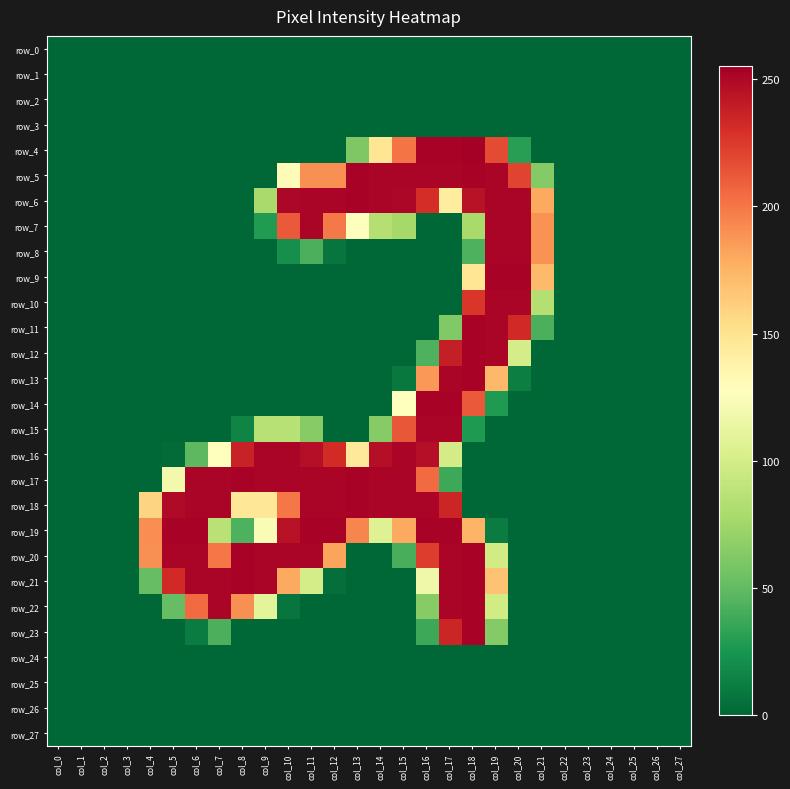

Reading right to left, what are all the values shown in this chart?

row_0: col_27=0	col_26=0	col_25=0	col_24=0	col_23=0	col_22=0	col_21=0	col_20=0	col_19=0	col_18=0	col_17=0	col_16=0	col_15=0	col_14=0	col_13=0	col_12=0	col_11=0	col_10=0	col_9=0	col_8=0	col_7=0	col_6=0	col_5=0	col_4=0	col_3=0	col_2=0	col_1=0	col_0=0
row_1: col_27=0	col_26=0	col_25=0	col_24=0	col_23=0	col_22=0	col_21=0	col_20=0	col_19=0	col_18=0	col_17=0	col_16=0	col_15=0	col_14=0	col_13=0	col_12=0	col_11=0	col_10=0	col_9=0	col_8=0	col_7=0	col_6=0	col_5=0	col_4=0	col_3=0	col_2=0	col_1=0	col_0=0
row_2: col_27=0	col_26=0	col_25=0	col_24=0	col_23=0	col_22=0	col_21=0	col_20=0	col_19=0	col_18=0	col_17=0	col_16=0	col_15=0	col_14=0	col_13=0	col_12=0	col_11=0	col_10=0	col_9=0	col_8=0	col_7=0	col_6=0	col_5=0	col_4=0	col_3=0	col_2=0	col_1=0	col_0=0
row_3: col_27=0	col_26=0	col_25=0	col_24=0	col_23=0	col_22=0	col_21=0	col_20=0	col_19=0	col_18=0	col_17=0	col_16=0	col_15=0	col_14=0	col_13=0	col_12=0	col_11=0	col_10=0	col_9=0	col_8=0	col_7=0	col_6=0	col_5=0	col_4=0	col_3=0	col_2=0	col_1=0	col_0=0
row_4: col_27=0	col_26=0	col_25=0	col_24=0	col_23=0	col_22=0	col_21=0	col_20=30	col_19=218	col_18=255	col_17=253	col_16=253	col_15=201	col_14=148	col_13=61	col_12=0	col_11=0	col_10=0	col_9=0	col_8=0	col_7=0	col_6=0	col_5=0	col_4=0	col_3=0	col_2=0	col_1=0	col_0=0
row_5: col_27=0	col_26=0	col_25=0	col_24=0	col_23=0	col_22=0	col_21=63	col_20=221	col_19=252	col_18=253	col_17=252	col_16=252	col_15=252	col_14=252	col_13=253	col_12=190	col_11=190	col_10=131	col_9=0	col_8=0	col_7=0	col_6=0	col_5=0	col_4=0	col_3=0	col_2=0	col_1=0	col_0=0
row_6: col_27=0	col_26=0	col_25=0	col_24=0	col_23=0	col_22=0	col_21=180	col_20=252	col_19=252	col_18=245	col_17=143	col_16=231	col_15=251	col_14=252	col_13=253	col_12=252	col_11=252	col_10=251	col_9=78	col_8=0	col_7=0	col_6=0	col_5=0	col_4=0	col_3=0	col_2=0	col_1=0	col_0=0
row_7: col_27=0	col_26=0	col_25=0	col_24=0	col_23=0	col_22=0	col_21=189	col_20=252	col_19=252	col_18=78	col_17=0	col_16=0	col_15=77	col_14=84	col_13=128	col_12=199	col_11=252	col_10=212	col_9=28	col_8=0	col_7=0	col_6=0	col_5=0	col_4=0	col_3=0	col_2=0	col_1=0	col_0=0
row_8: col_27=0	col_26=0	col_25=0	col_24=0	col_23=0	col_22=0	col_21=189	col_20=252	col_19=252	col_18=43	col_17=0	col_16=0	col_15=0	col_14=0	col_13=0	col_12=7	col_11=42	col_10=21	col_9=0	col_8=0	col_7=0	col_6=0	col_5=0	col_4=0	col_3=0	col_2=0	col_1=0	col_0=0
row_9: col_27=0	col_26=0	col_25=0	col_24=0	col_23=0	col_22=0	col_21=172	col_20=253	col_19=253	col_18=148	col_17=0	col_16=0	col_15=0	col_14=0	col_13=0	col_12=0	col_11=0	col_10=0	col_9=0	col_8=0	col_7=0	col_6=0	col_5=0	col_4=0	col_3=0	col_2=0	col_1=0	col_0=0
row_10: col_27=0	col_26=0	col_25=0	col_24=0	col_23=0	col_22=0	col_21=84	col_20=252	col_19=252	col_18=227	col_17=0	col_16=0	col_15=0	col_14=0	col_13=0	col_12=0	col_11=0	col_10=0	col_9=0	col_8=0	col_7=0	col_6=0	col_5=0	col_4=0	col_3=0	col_2=0	col_1=0	col_0=0
row_11: col_27=0	col_26=0	col_25=0	col_24=0	col_23=0	col_22=0	col_21=42	col_20=233	col_19=252	col_18=253	col_17=62	col_16=0	col_15=0	col_14=0	col_13=0	col_12=0	col_11=0	col_10=0	col_9=0	col_8=0	col_7=0	col_6=0	col_5=0	col_4=0	col_3=0	col_2=0	col_1=0	col_0=0
row_12: col_27=0	col_26=0	col_25=0	col_24=0	col_23=0	col_22=0	col_21=0	col_20=100	col_19=252	col_18=253	col_17=239	col_16=43	col_15=0	col_14=0	col_13=0	col_12=0	col_11=0	col_10=0	col_9=0	col_8=0	col_7=0	col_6=0	col_5=0	col_4=0	col_3=0	col_2=0	col_1=0	col_0=0
row_13: col_27=0	col_26=0	col_25=0	col_24=0	col_23=0	col_22=0	col_21=0	col_20=12	col_19=173	col_18=253	col_17=252	col_16=187	col_15=9	col_14=0	col_13=0	col_12=0	col_11=0	col_10=0	col_9=0	col_8=0	col_7=0	col_6=0	col_5=0	col_4=0	col_3=0	col_2=0	col_1=0	col_0=0
row_14: col_27=0	col_26=0	col_25=0	col_24=0	col_23=0	col_22=0	col_21=0	col_20=0	col_19=27	col_18=212	col_17=253	col_16=253	col_15=128	col_14=0	col_13=0	col_12=0	col_11=0	col_10=0	col_9=0	col_8=0	col_7=0	col_6=0	col_5=0	col_4=0	col_3=0	col_2=0	col_1=0	col_0=0
row_15: col_27=0	col_26=0	col_25=0	col_24=0	col_23=0	col_22=0	col_21=0	col_20=0	col_19=0	col_18=27	col_17=252	col_16=252	col_15=213	col_14=64	col_13=0	col_12=0	col_11=64	col_10=85	col_9=85	col_8=15	col_7=0	col_6=0	col_5=0	col_4=0	col_3=0	col_2=0	col_1=0	col_0=0
row_16: col_27=0	col_26=0	col_25=0	col_24=0	col_23=0	col_22=0	col_21=0	col_20=0	col_19=0	col_18=0	col_17=99	col_16=247	col_15=252	col_14=247	col_13=145	col_12=232	col_11=247	col_10=252	col_9=252	col_8=237	col_7=127	col_6=48	col_5=2	col_4=0	col_3=0	col_2=0	col_1=0	col_0=0
row_17: col_27=0	col_26=0	col_25=0	col_24=0	col_23=0	col_22=0	col_21=0	col_20=0	col_19=0	col_18=0	col_17=37	col_16=205	col_15=252	col_14=252	col_13=253	col_12=252	col_11=252	col_10=252	col_9=252	col_8=253	col_7=252	col_6=252	col_5=119	col_4=0	col_3=0	col_2=0	col_1=0	col_0=0
row_18: col_27=0	col_26=0	col_25=0	col_24=0	col_23=0	col_22=0	col_21=0	col_20=0	col_19=0	col_18=0	col_17=235	col_16=252	col_15=252	col_14=252	col_13=253	col_12=252	col_11=252	col_10=200	col_9=147	col_8=147	col_7=252	col_6=252	col_5=249	col_4=159	col_3=0	col_2=0	col_1=0	col_0=0
row_19: col_27=0	col_26=0	col_25=0	col_24=0	col_23=0	col_22=0	col_21=0	col_20=0	col_19=11	col_18=175	col_17=253	col_16=253	col_15=180	col_14=106	col_13=194	col_12=253	col_11=253	col_10=245	col_9=123	col_8=43	col_7=86	col_6=253	col_5=253	col_4=191	col_3=0	col_2=0	col_1=0	col_0=0
row_20: col_27=0	col_26=0	col_25=0	col_24=0	col_23=0	col_22=0	col_21=0	col_20=0	col_19=98	col_18=253	col_17=252	col_16=224	col_15=41	col_14=0	col_13=0	col_12=182	col_11=252	col_10=252	col_9=252	col_8=253	col_7=200	col_6=252	col_5=252	col_4=190	col_3=0	col_2=0	col_1=0	col_0=0
row_21: col_27=0	col_26=0	col_25=0	col_24=0	col_23=0	col_22=0	col_21=0	col_20=0	col_19=168	col_18=253	col_17=252	col_16=117	col_15=0	col_14=0	col_13=0	col_12=4	col_11=100	col_10=180	col_9=252	col_8=253	col_7=252	col_6=252	col_5=233	col_4=51	col_3=0	col_2=0	col_1=0	col_0=0
row_22: col_27=0	col_26=0	col_25=0	col_24=0	col_23=0	col_22=0	col_21=0	col_20=0	col_19=98	col_18=253	col_17=252	col_16=64	col_15=0	col_14=0	col_13=0	col_12=0	col_11=0	col_10=7	col_9=110	col_8=190	col_7=252	col_6=205	col_5=51	col_4=0	col_3=0	col_2=0	col_1=0	col_0=0
row_23: col_27=0	col_26=0	col_25=0	col_24=0	col_23=0	col_22=0	col_21=0	col_20=0	col_19=63	col_18=253	col_17=235	col_16=37	col_15=0	col_14=0	col_13=0	col_12=0	col_11=0	col_10=0	col_9=0	col_8=0	col_7=42	col_6=11	col_5=0	col_4=0	col_3=0	col_2=0	col_1=0	col_0=0
row_24: col_27=0	col_26=0	col_25=0	col_24=0	col_23=0	col_22=0	col_21=0	col_20=0	col_19=0	col_18=0	col_17=0	col_16=0	col_15=0	col_14=0	col_13=0	col_12=0	col_11=0	col_10=0	col_9=0	col_8=0	col_7=0	col_6=0	col_5=0	col_4=0	col_3=0	col_2=0	col_1=0	col_0=0
row_25: col_27=0	col_26=0	col_25=0	col_24=0	col_23=0	col_22=0	col_21=0	col_20=0	col_19=0	col_18=0	col_17=0	col_16=0	col_15=0	col_14=0	col_13=0	col_12=0	col_11=0	col_10=0	col_9=0	col_8=0	col_7=0	col_6=0	col_5=0	col_4=0	col_3=0	col_2=0	col_1=0	col_0=0
row_26: col_27=0	col_26=0	col_25=0	col_24=0	col_23=0	col_22=0	col_21=0	col_20=0	col_19=0	col_18=0	col_17=0	col_16=0	col_15=0	col_14=0	col_13=0	col_12=0	col_11=0	col_10=0	col_9=0	col_8=0	col_7=0	col_6=0	col_5=0	col_4=0	col_3=0	col_2=0	col_1=0	col_0=0
row_27: col_27=0	col_26=0	col_25=0	col_24=0	col_23=0	col_22=0	col_21=0	col_20=0	col_19=0	col_18=0	col_17=0	col_16=0	col_15=0	col_14=0	col_13=0	col_12=0	col_11=0	col_10=0	col_9=0	col_8=0	col_7=0	col_6=0	col_5=0	col_4=0	col_3=0	col_2=0	col_1=0	col_0=0